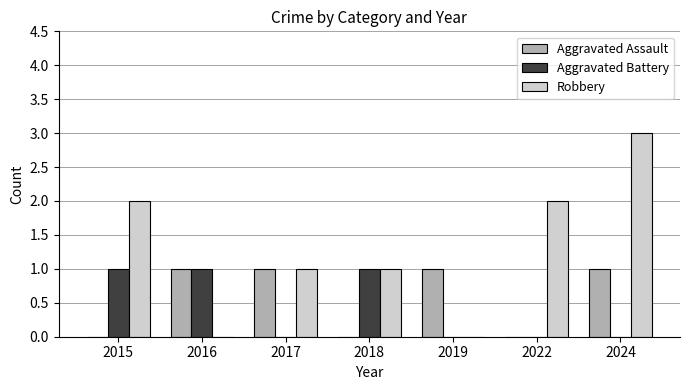

The Robbery series shows -2 at 2019. True or false?

False